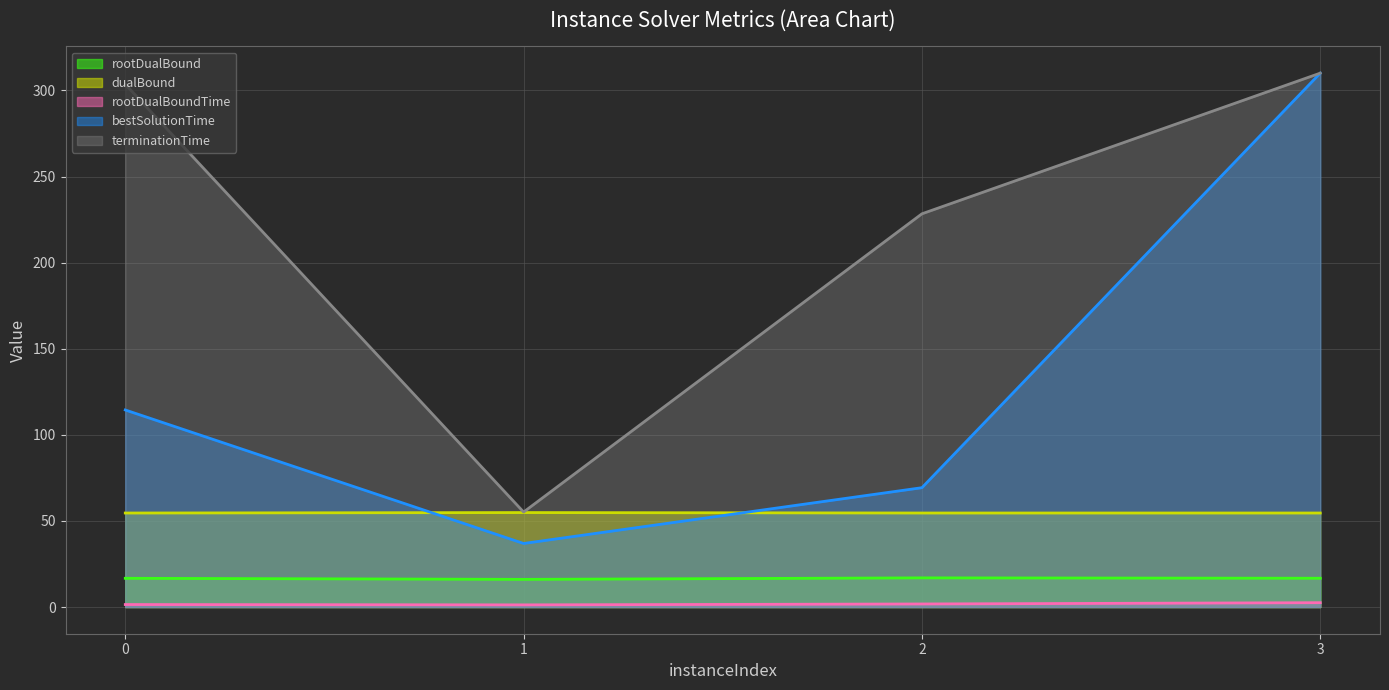

True or false: dualBound and terminationTime cross at least once.

False